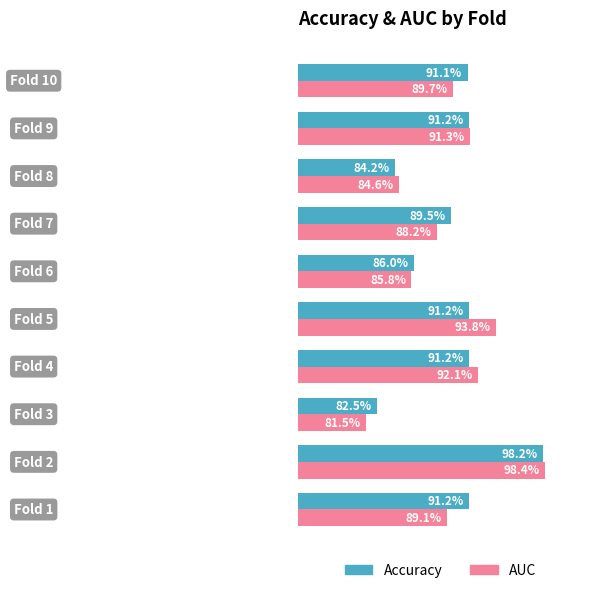

What are all the series names shown in the legend?

Accuracy, AUC